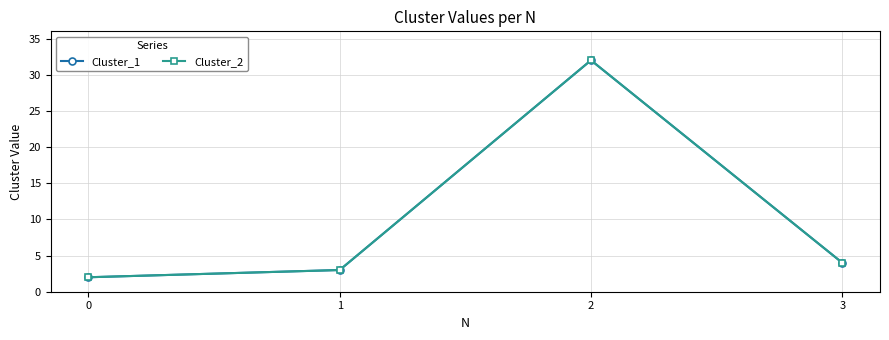

What is the highest value of the Cluster_1 series?

32